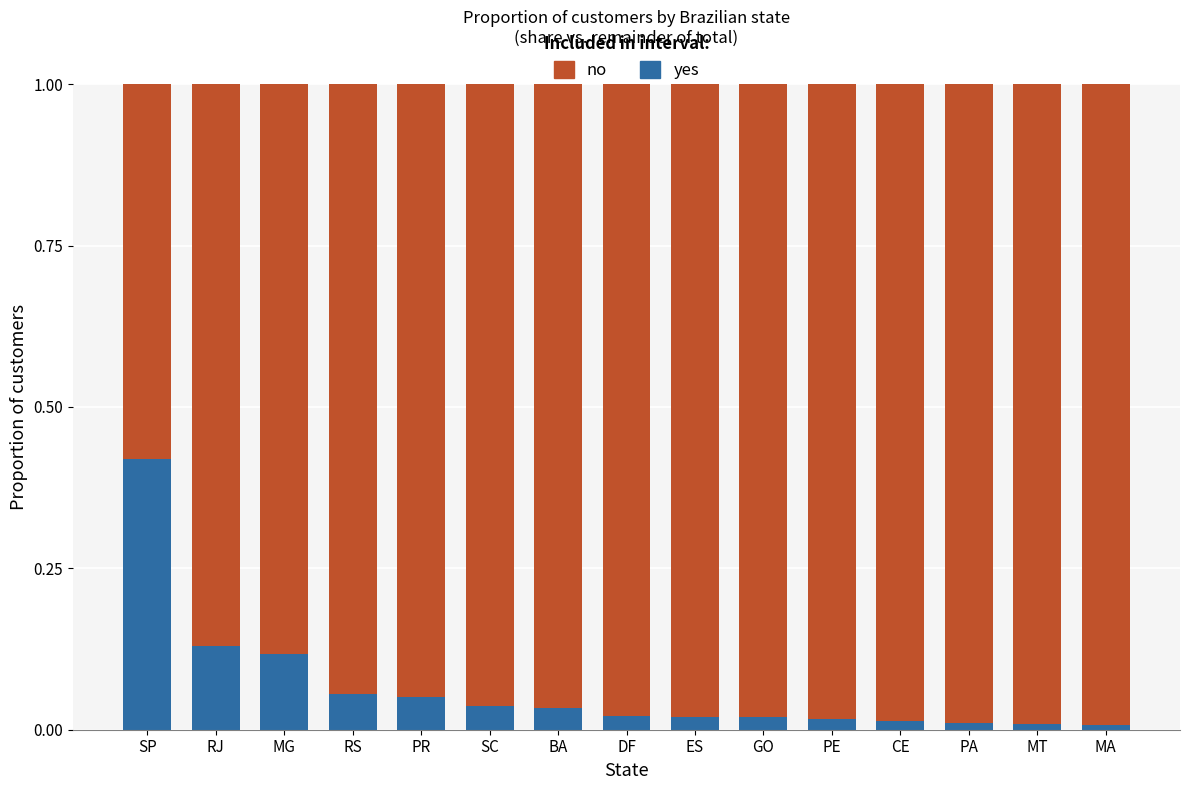

How many bars are there in total?

15